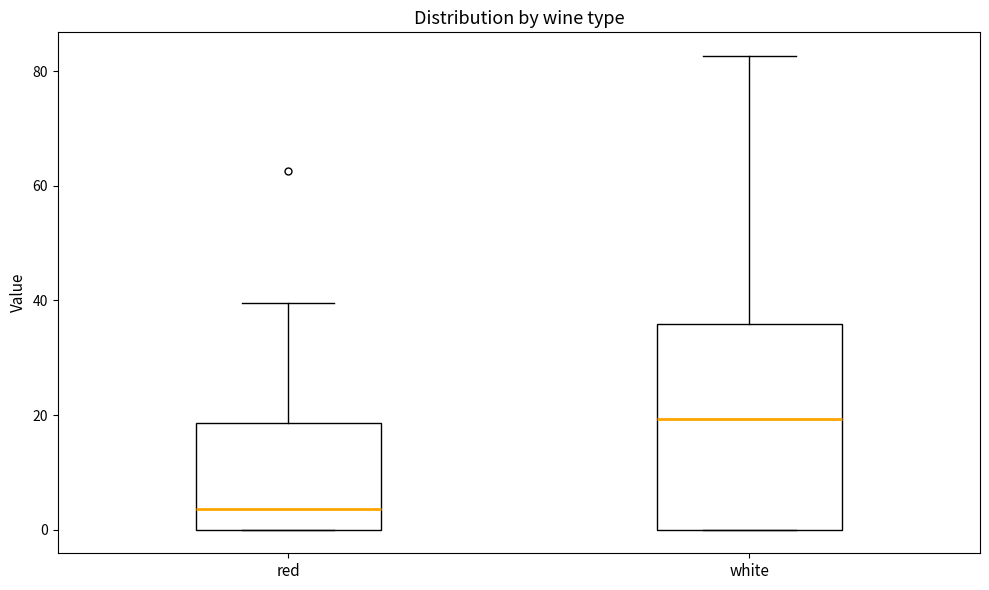

Reading left to right, transcribe this box plot: for each box, give where its median line is, the range the box spans, and where its two whiskers end, as read against the y-axis. The values are not printed on the chart, so give them approximately, as read against the axis.

red: median 4, box 0 to 18, whiskers 0 to 40
white: median 20, box 0 to 36, whiskers 0 to 82